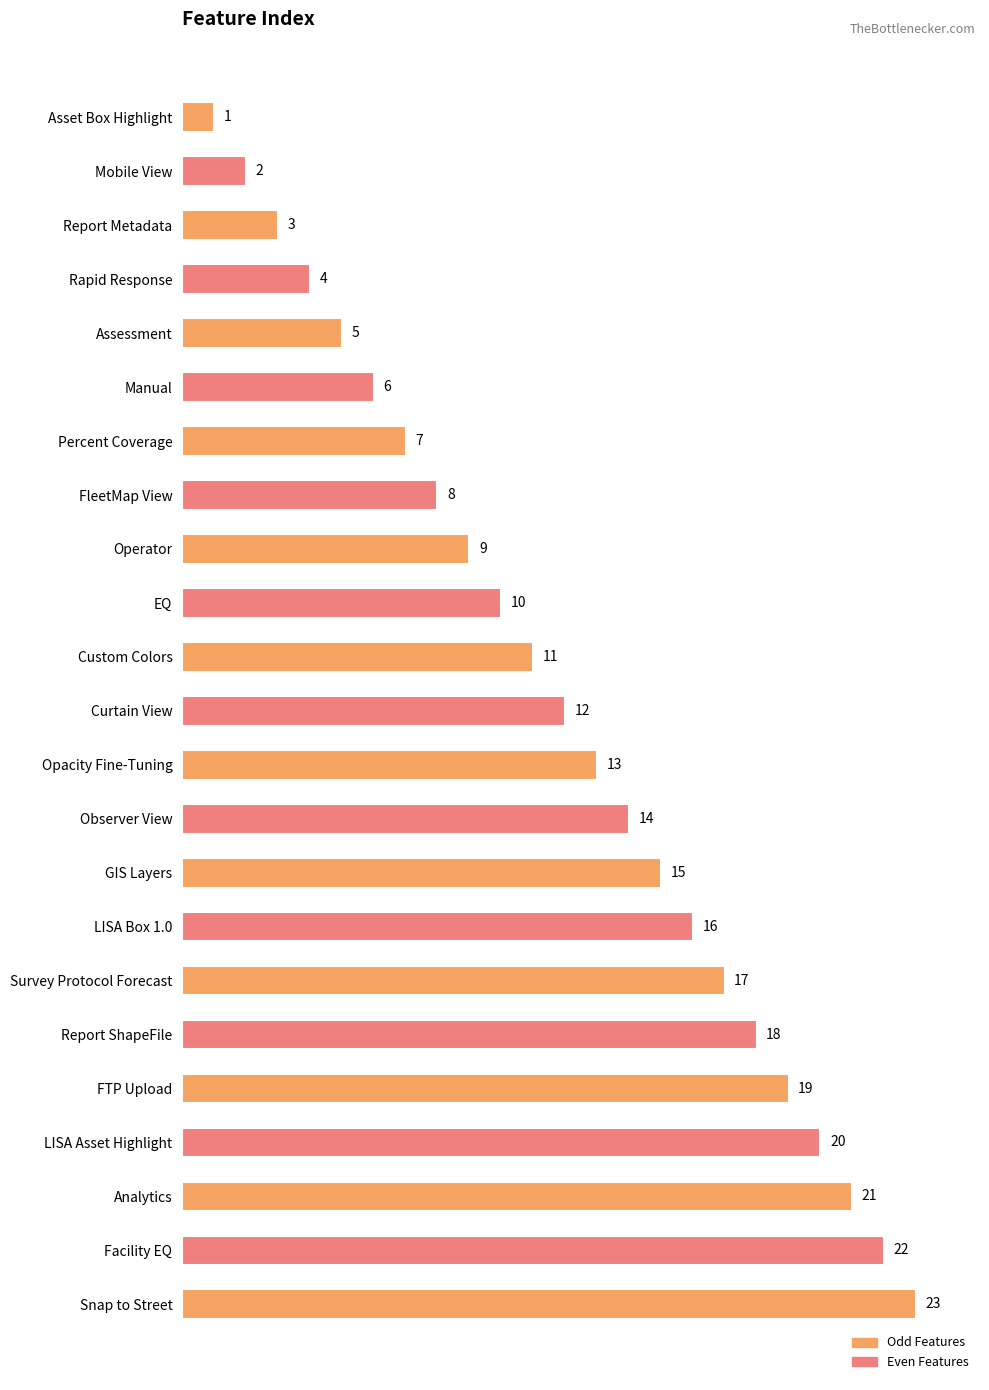

What is the change in value from Asset Box Highlight to Manual?

+5